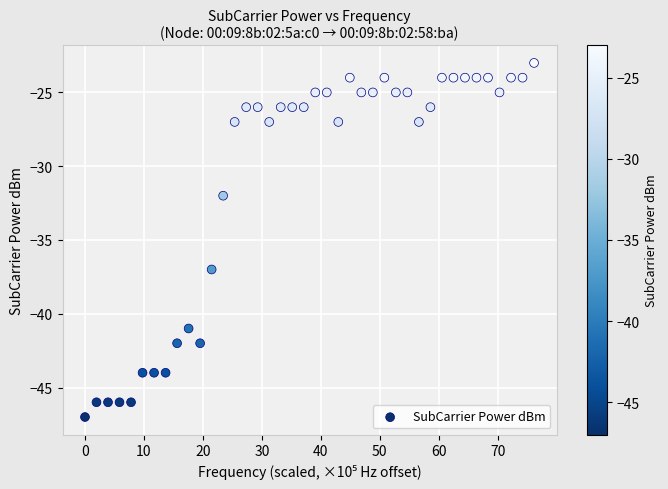

What is the range of Y values (max minus min)?

24